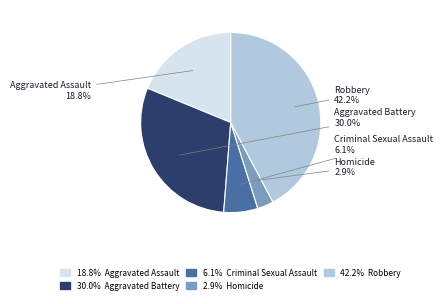

Does any single category account for the majority?

No